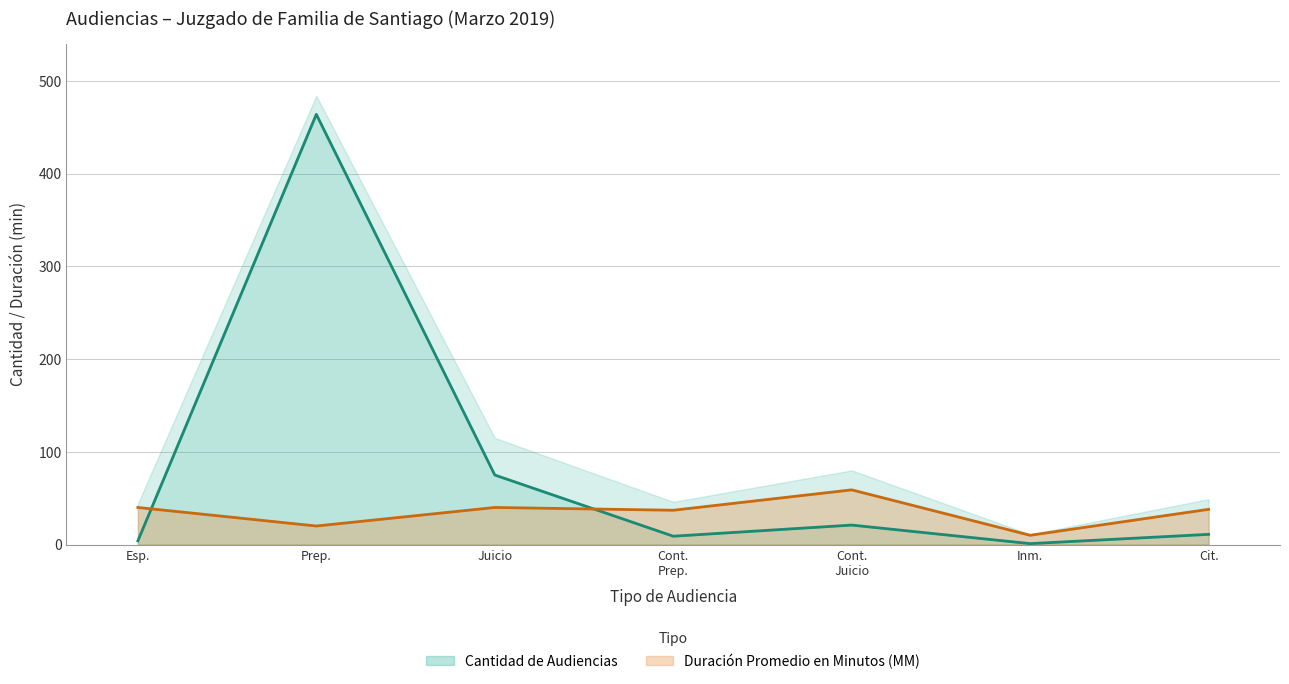

What is the approximate value of Duración Promedio en Minutos (MM) at Prep.?

20